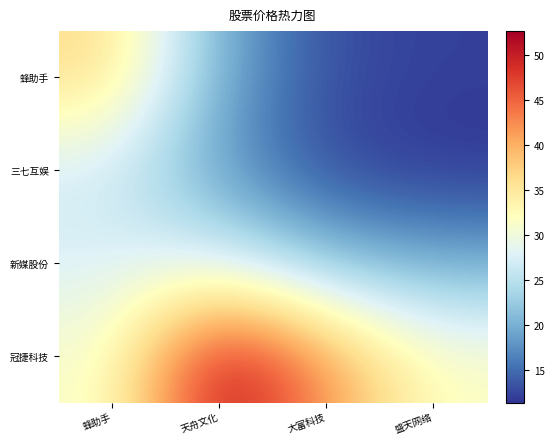

Rank the series at 蜂助手 from lowest to highest value.

三七互娱, 新媒股份, 冠捷科技, 蜂助手